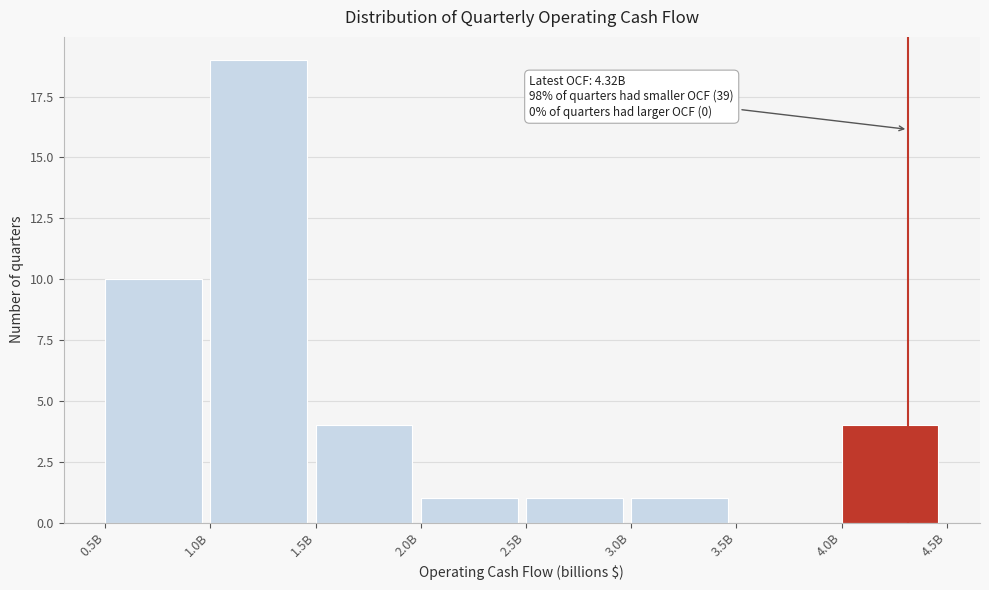

Reading left to right, transcribe all the data shown in this chart.

0.5B=10	1.0B=19	1.5B=4	2.0B=1	2.5B=1	3.0B=1	3.5B=0	4.0B=4